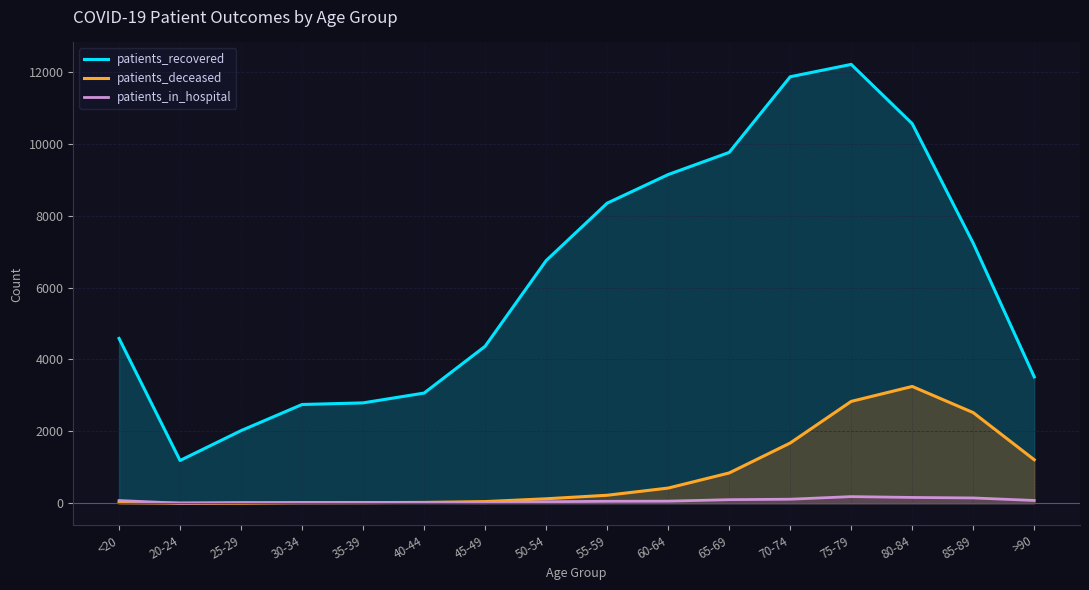

The patients_recovered series shows 9622 at 85-89. True or false?

False